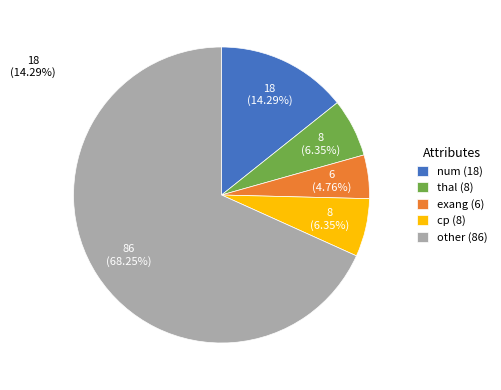

Between exang (6) and cp (8), which is larger?

cp (8)